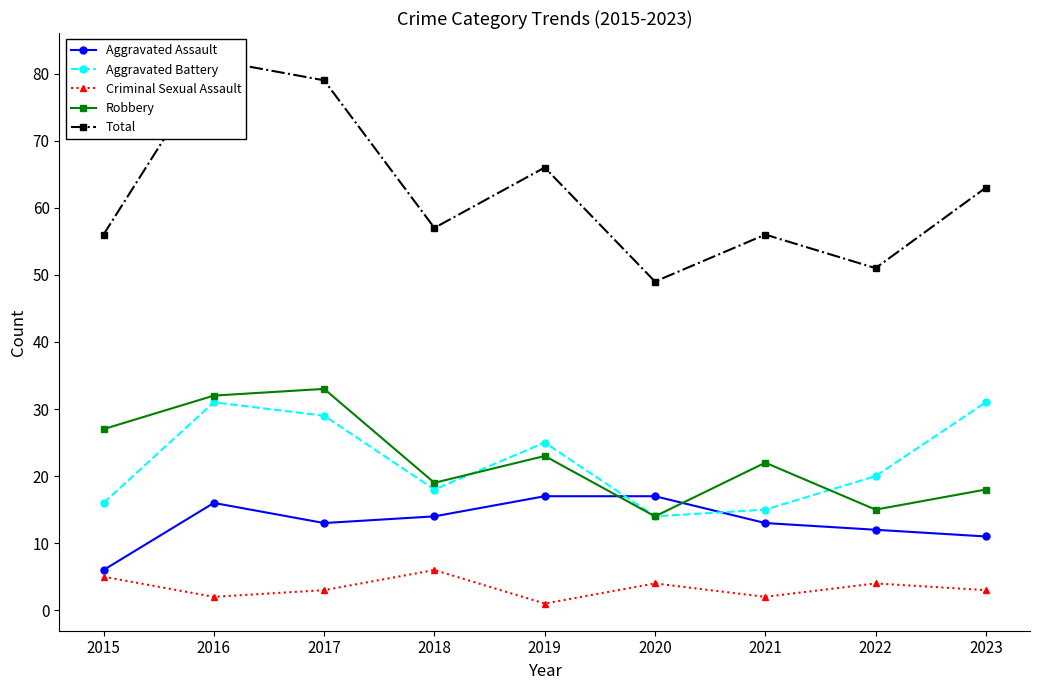

What are all the series names shown in the legend?

Aggravated Assault, Aggravated Battery, Criminal Sexual Assault, Robbery, Total